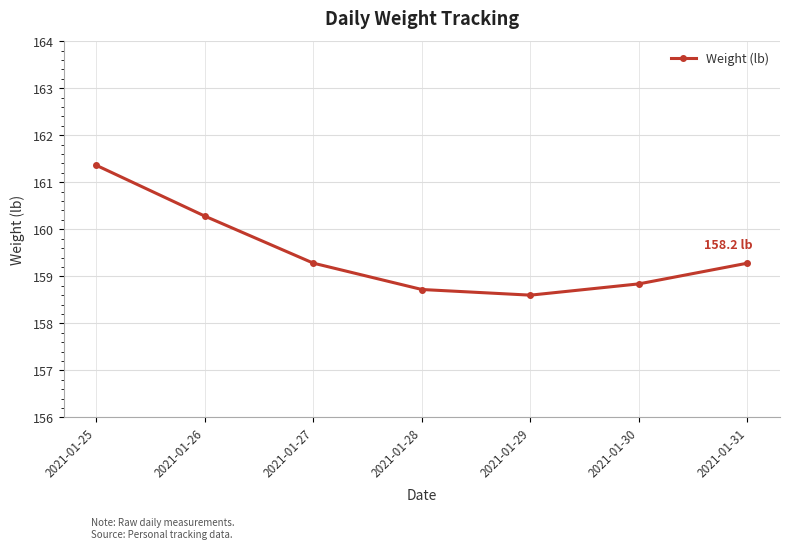

Where is the data nearest to the value 159?

2021-01-27